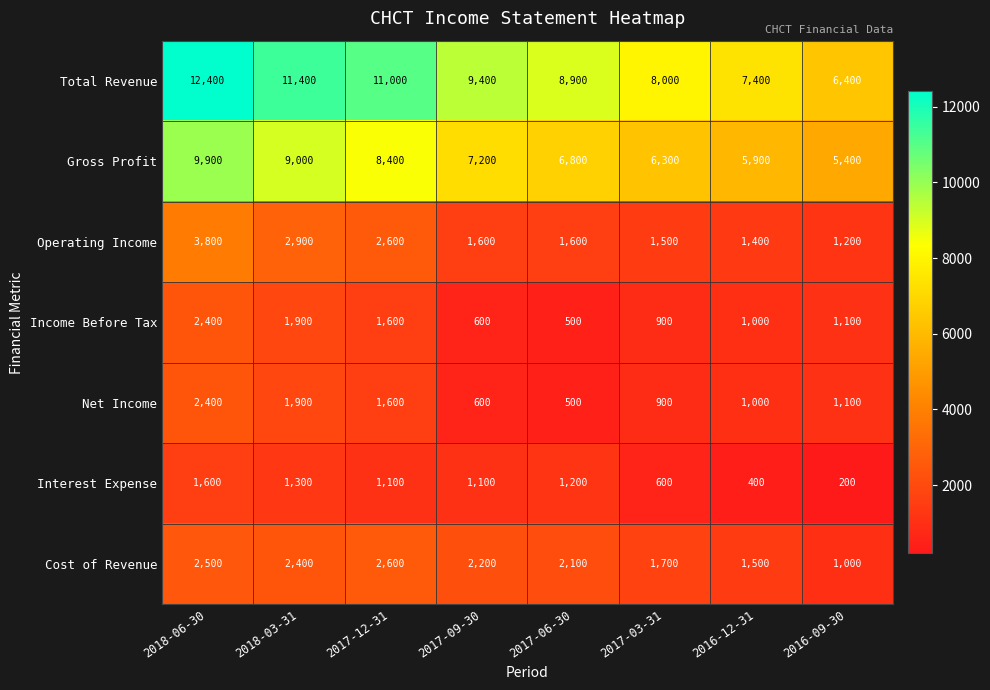

Which series has the largest total across all categories?

Total Revenue